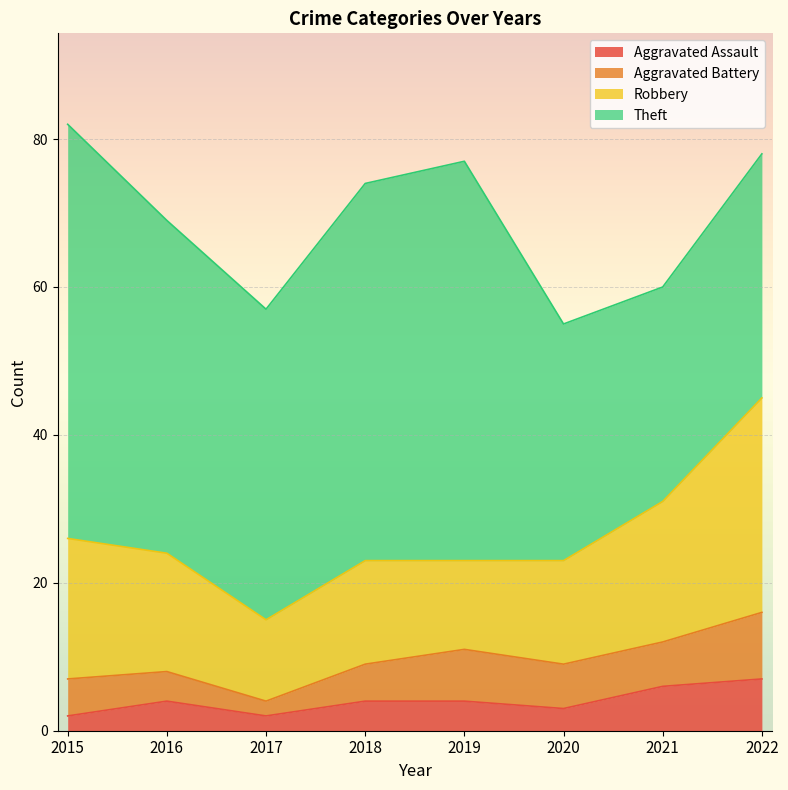

At which category is the sum across all series the highest?

2015